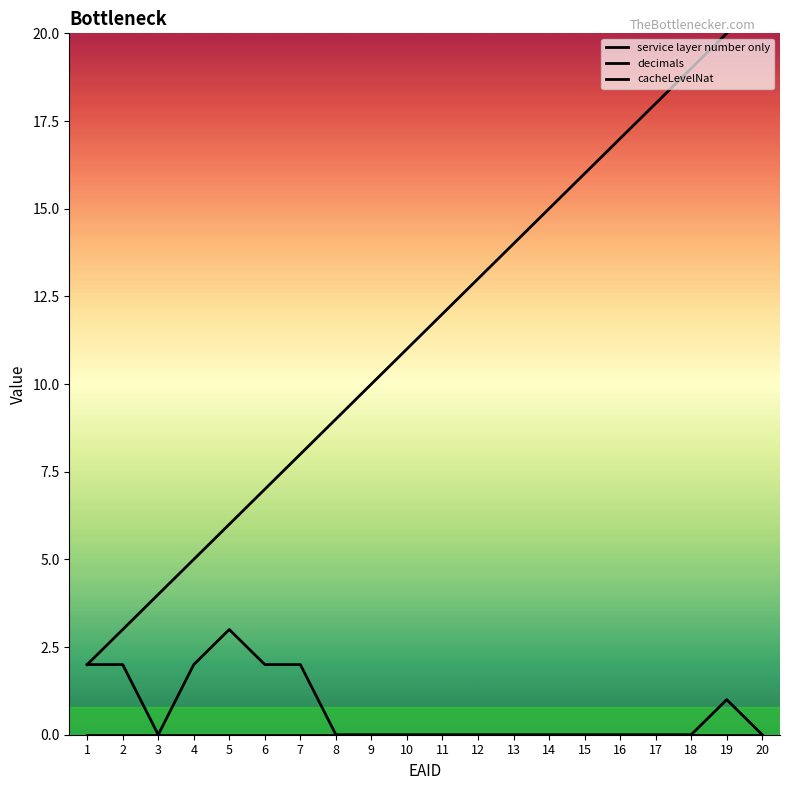

What are all the series names shown in the legend?

service layer number only, decimals, cacheLevelNat